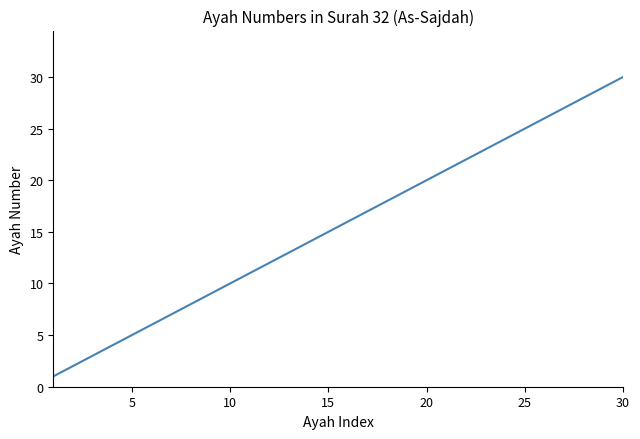

What is the difference between the maximum and minimum values?

29